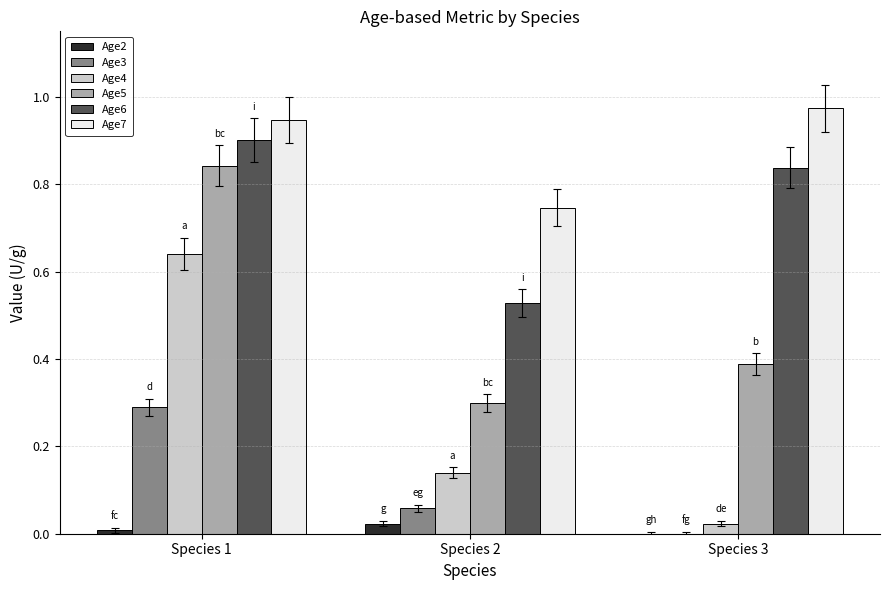

How many Age5 values are between 0 and 1?

3